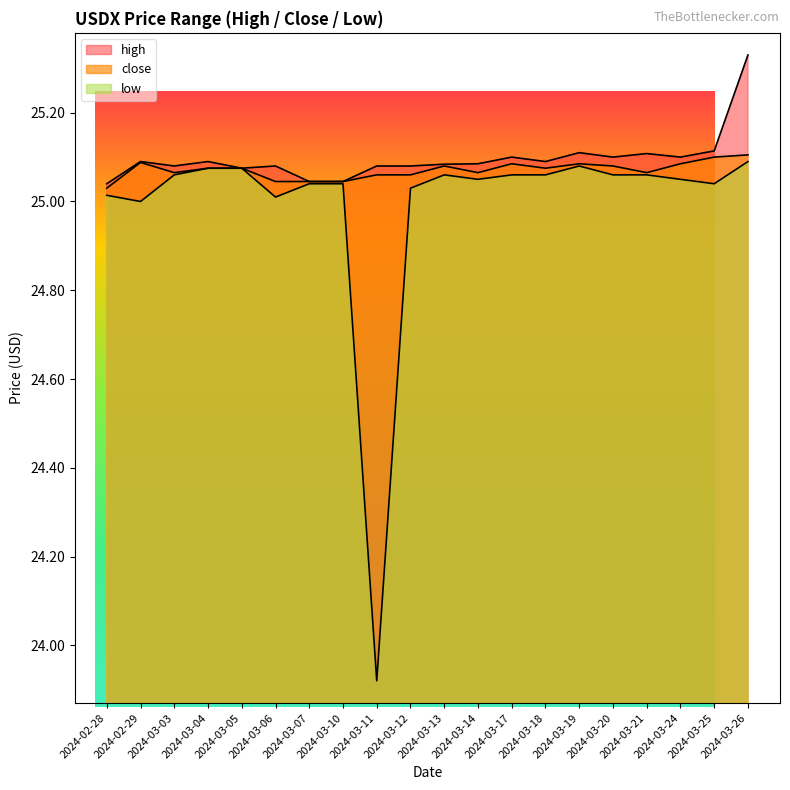

What is the label of the 4th point from the right?

2024-03-21